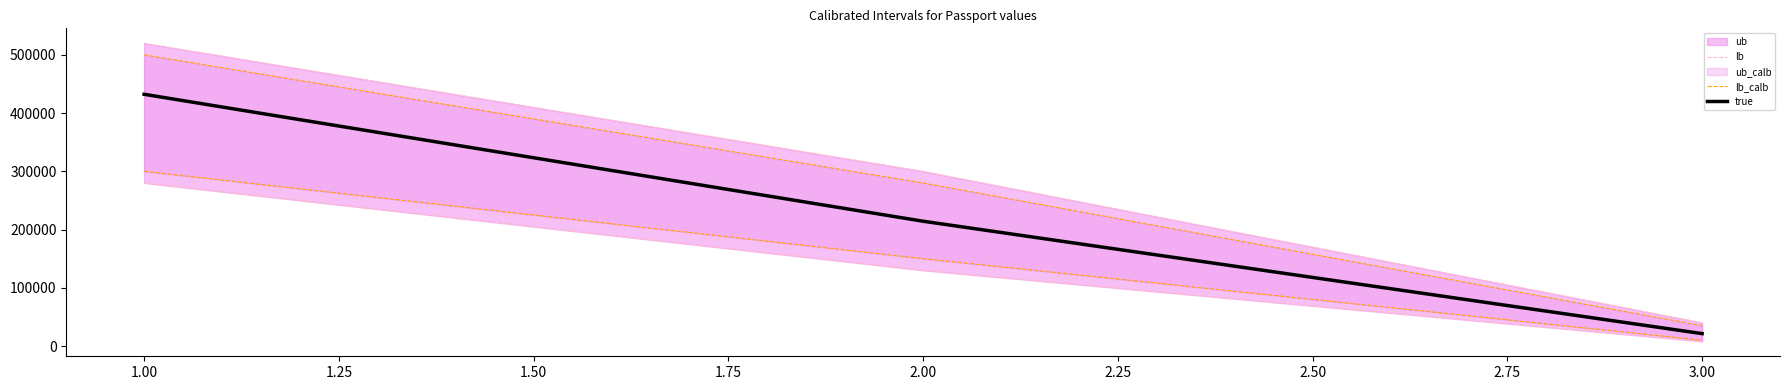

List the labels in order of true value, smallest first.

3.00, 2.00, 1.00